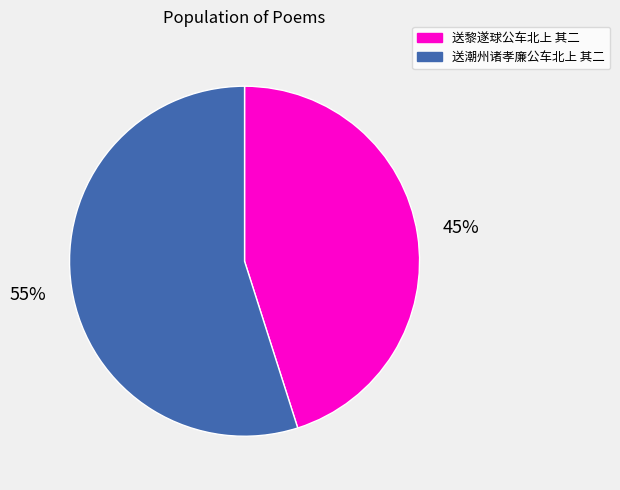

Which has a higher value, 送黎遂球公车北上 其二 or 送潮州诸孝廉公车北上 其二?

送潮州诸孝廉公车北上 其二